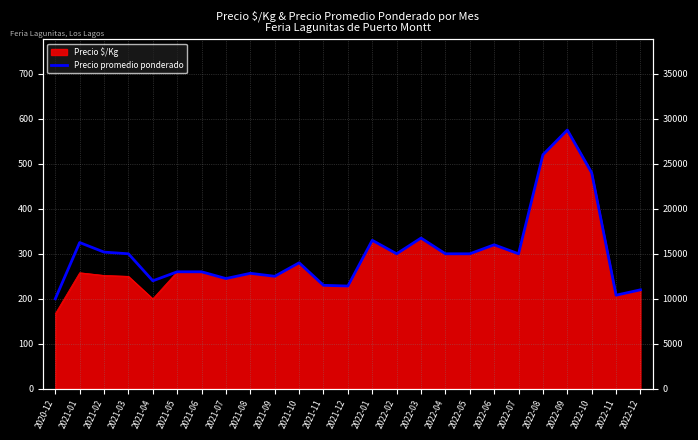

How many values are below 15000?

12